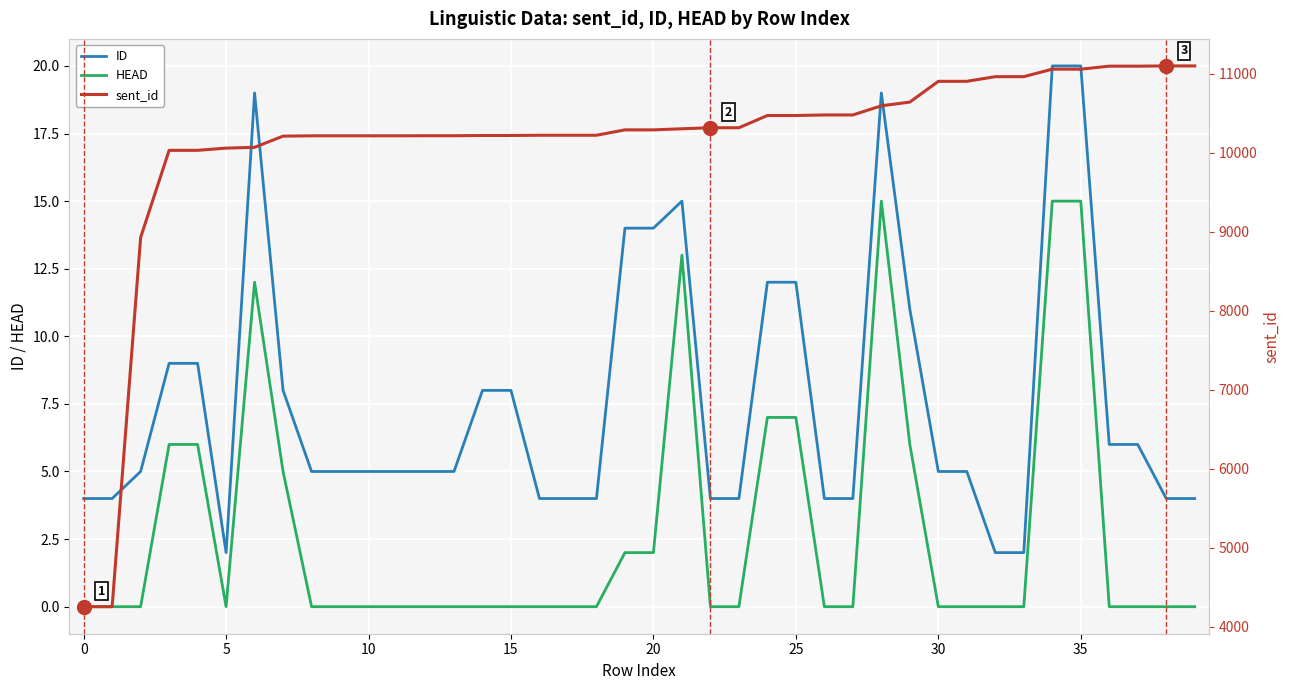

What is the sum of all ID values?

305